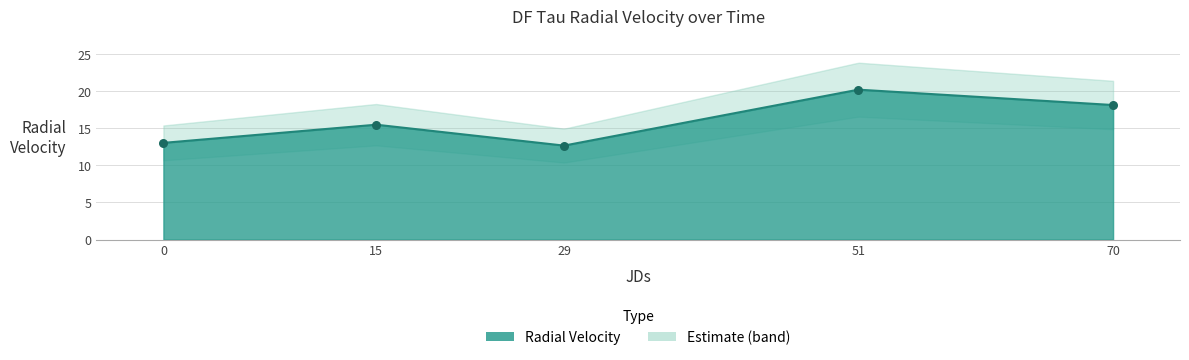

Approximately how many times larger is the value at 70 compared to 0?

1.4